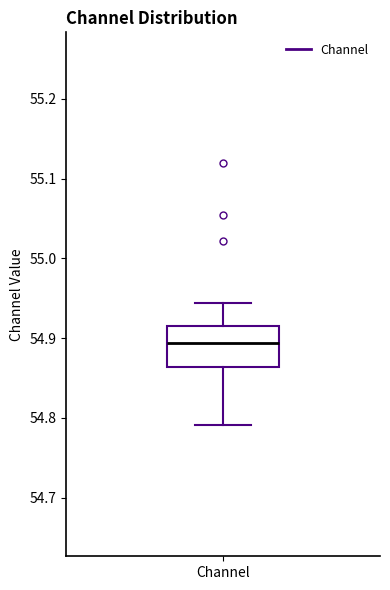

Where is the upper edge of the box for Channel on the y-axis? The values are not printed on the chart, so give them approximately, as read against the axis.

54.92